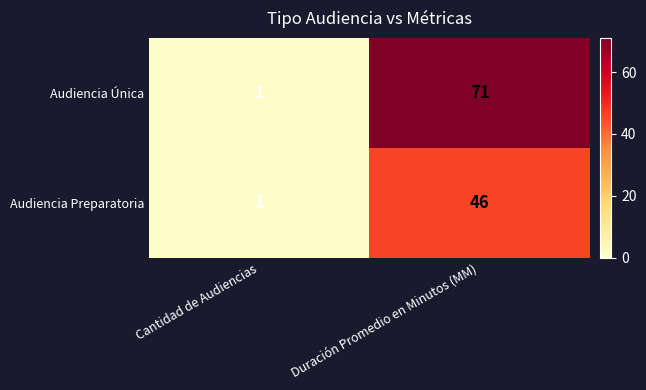

What is the average value of the Audiencia Preparatoria series?

24